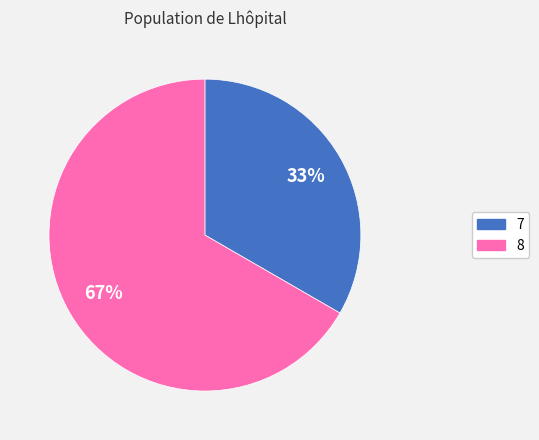

What is the smallest slice in the pie chart?

7